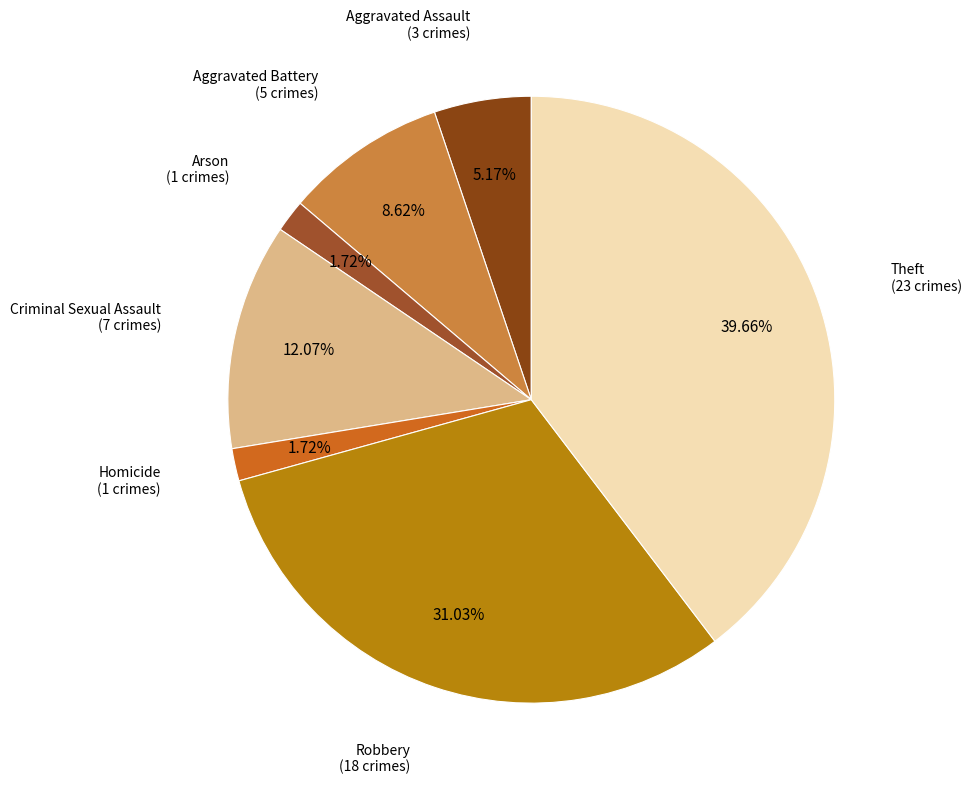

What percentage is the Homicide slice, to the nearest percent?

2%